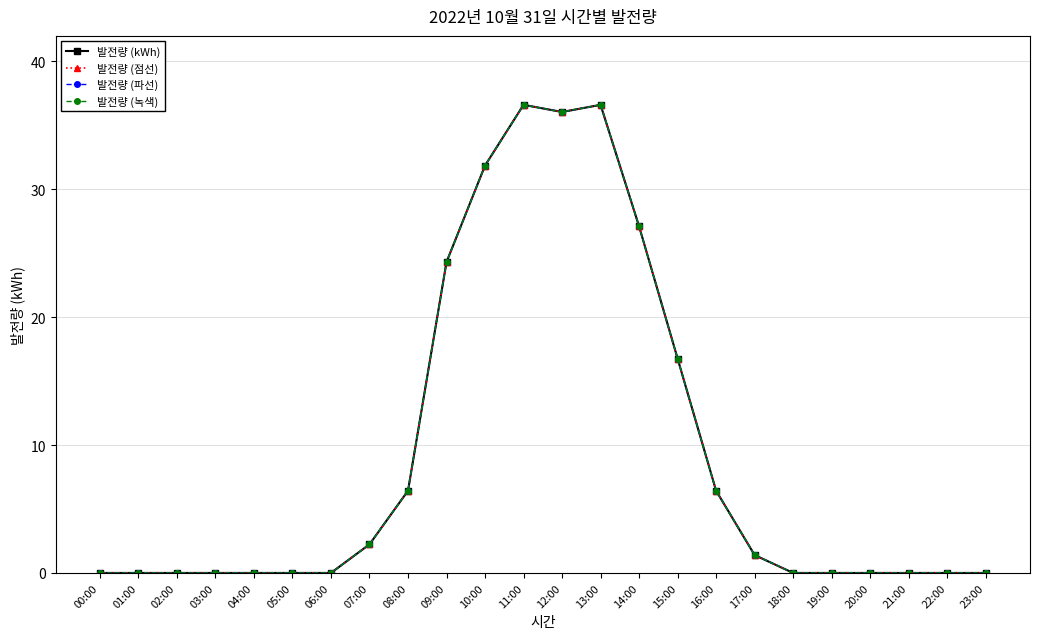

Does the chart have visible grid lines?

Yes